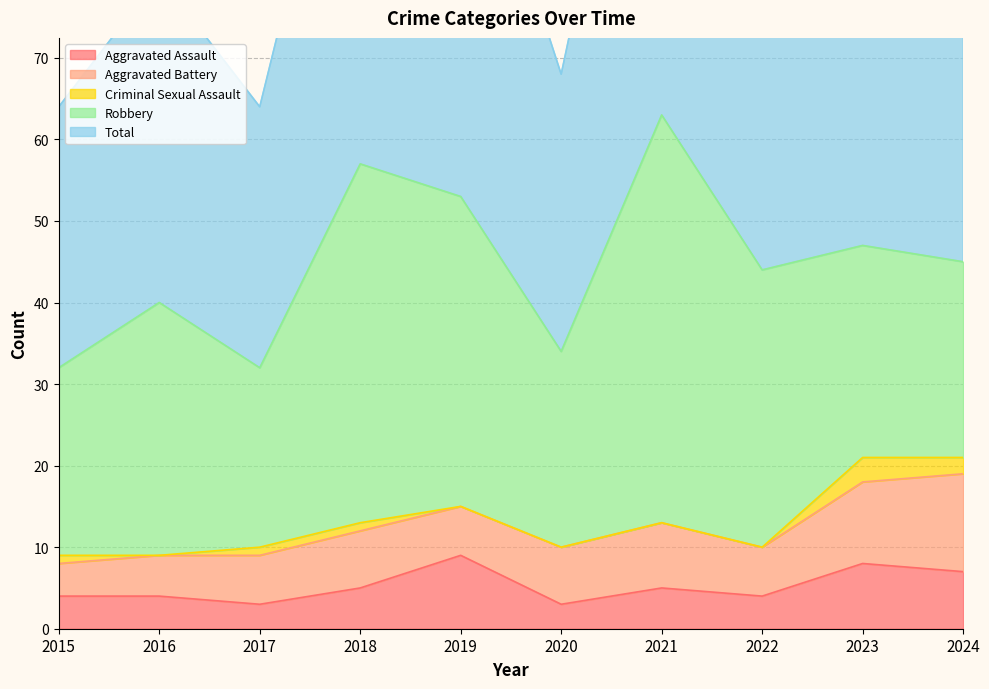

Rank the series at 2024 from lowest to highest value.

Criminal Sexual Assault, Aggravated Assault, Aggravated Battery, Robbery, Total